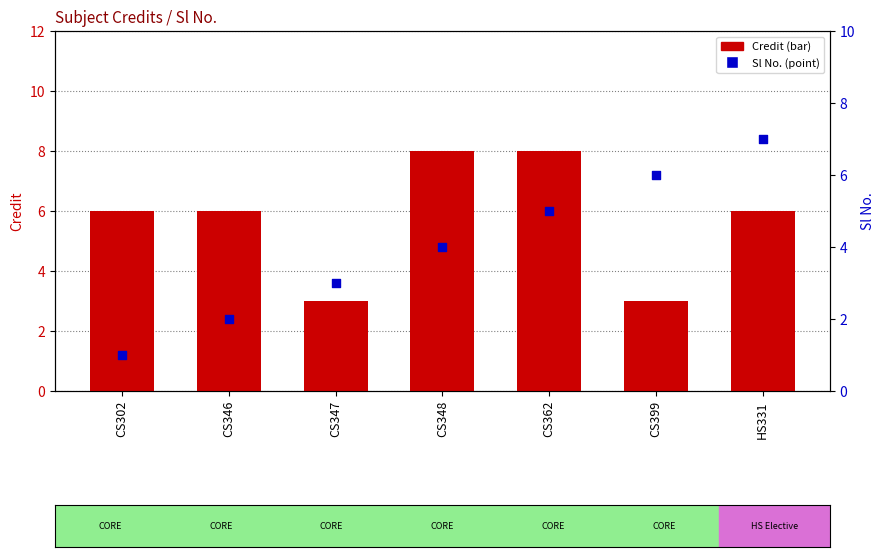

Which series has the largest Y range (max minus min)?

Sl No.